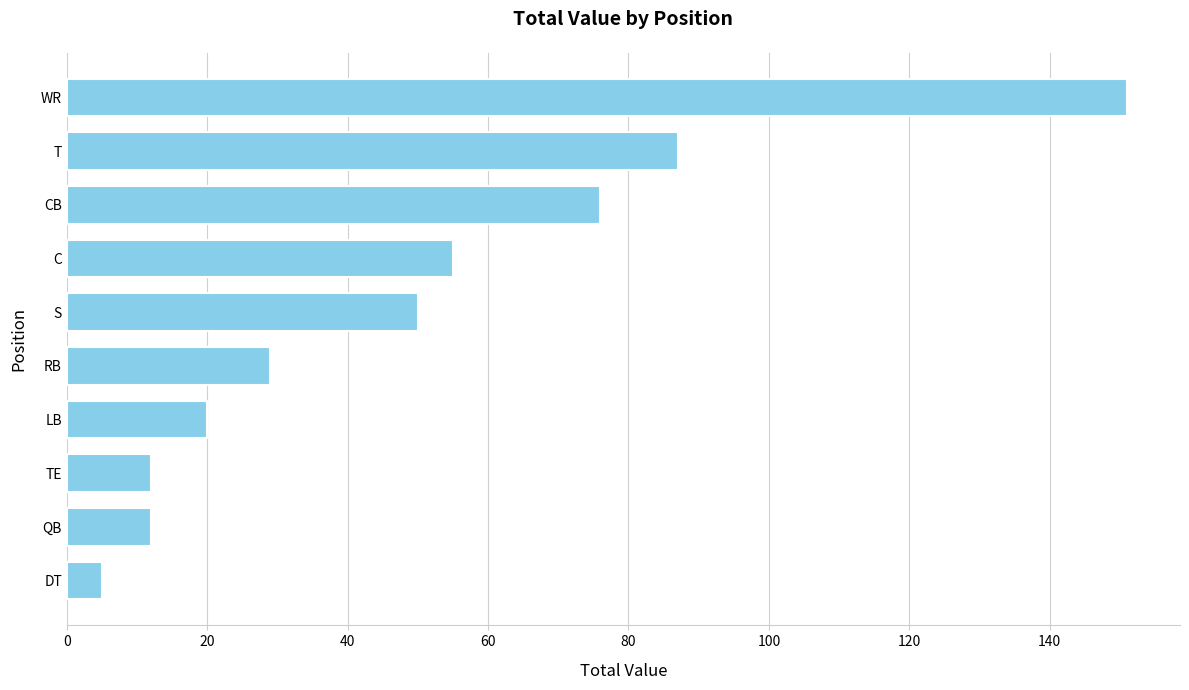

Between WR and S, which is larger?

WR